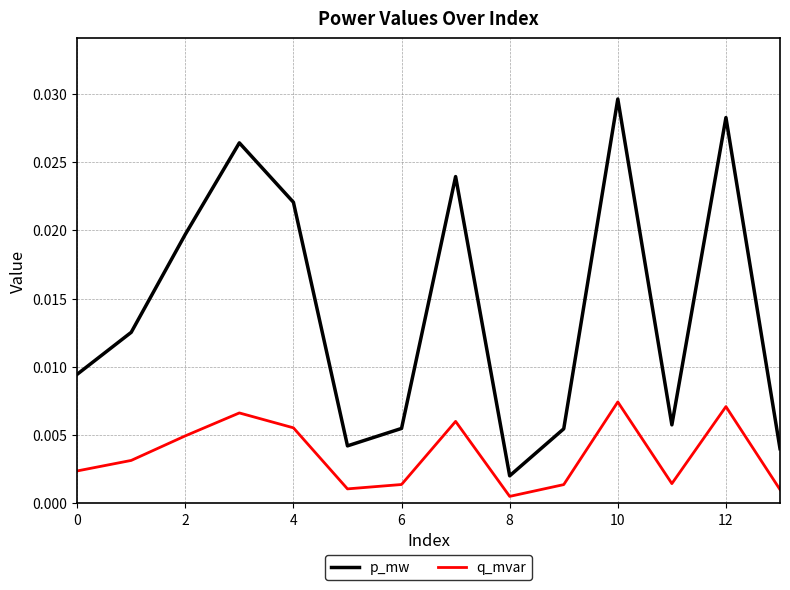

Which series has the widest spread of values?

p_mw